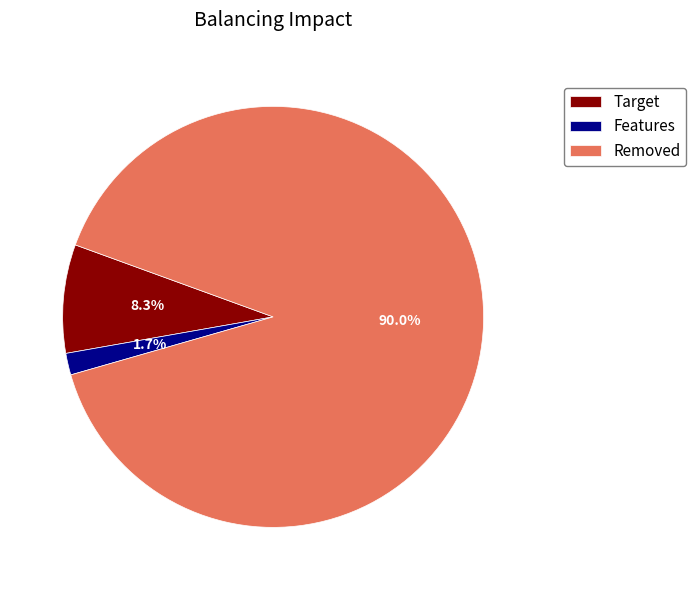

Between Removed and Target, which is larger?

Removed